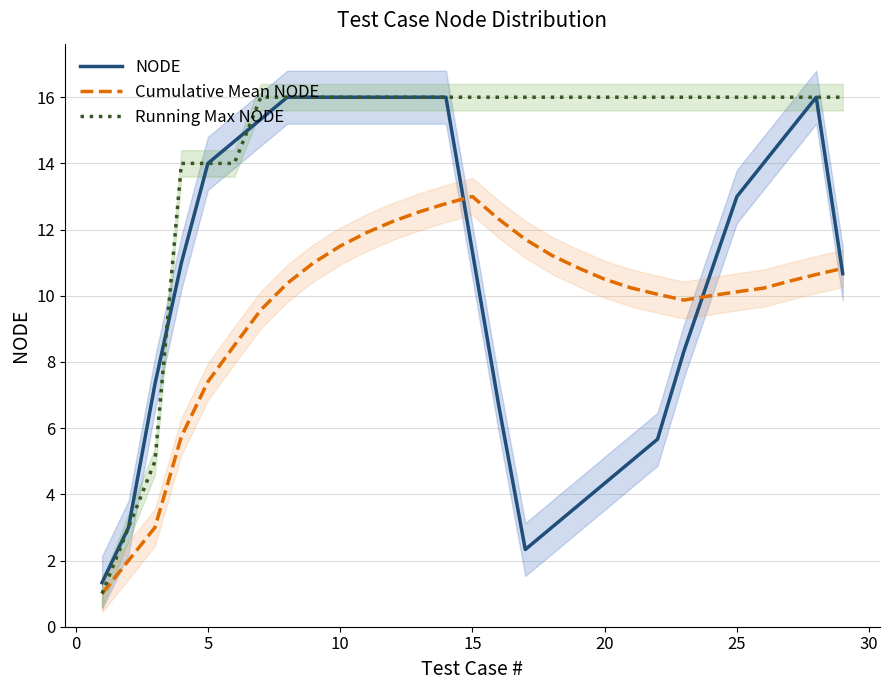

What is the lowest value of the Cumulative Mean NODE series?

1.0